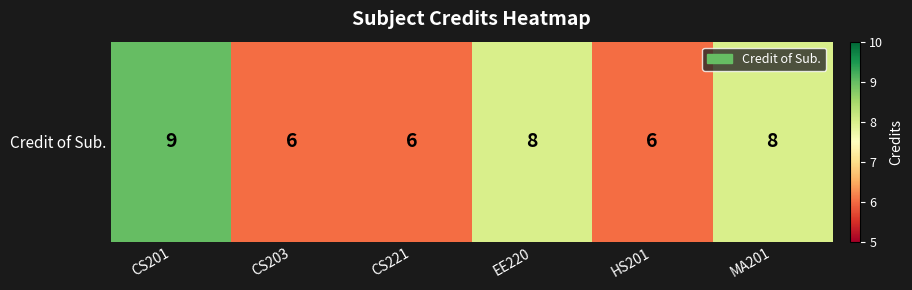

Reading right to left, what are all the values shown in this chart?

MA201=8	HS201=6	EE220=8	CS221=6	CS203=6	CS201=9